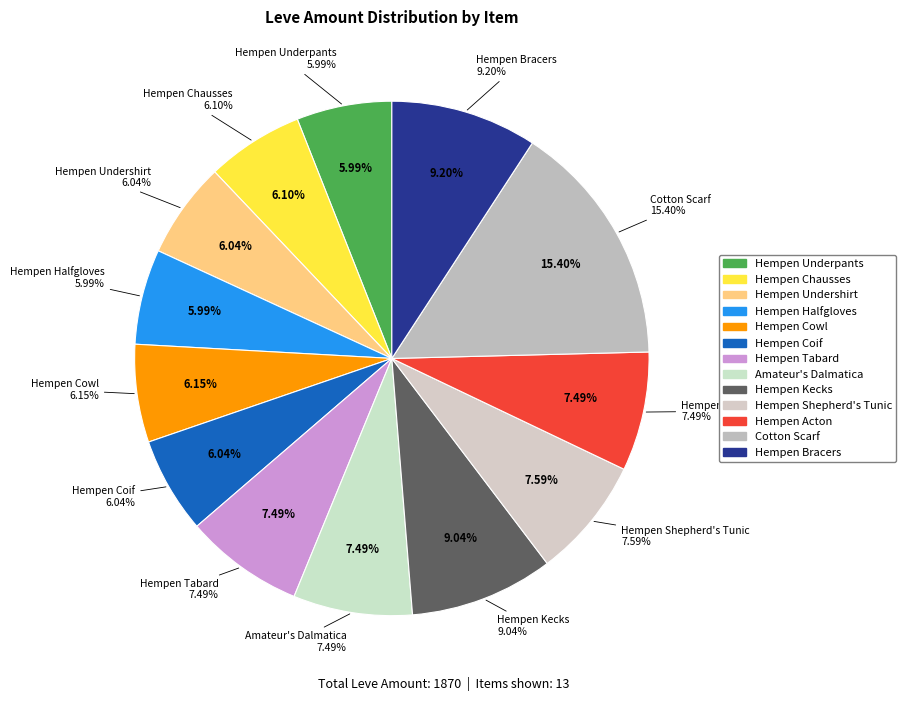

How much of the chart is everything except Hempen Tabard?

92.5%